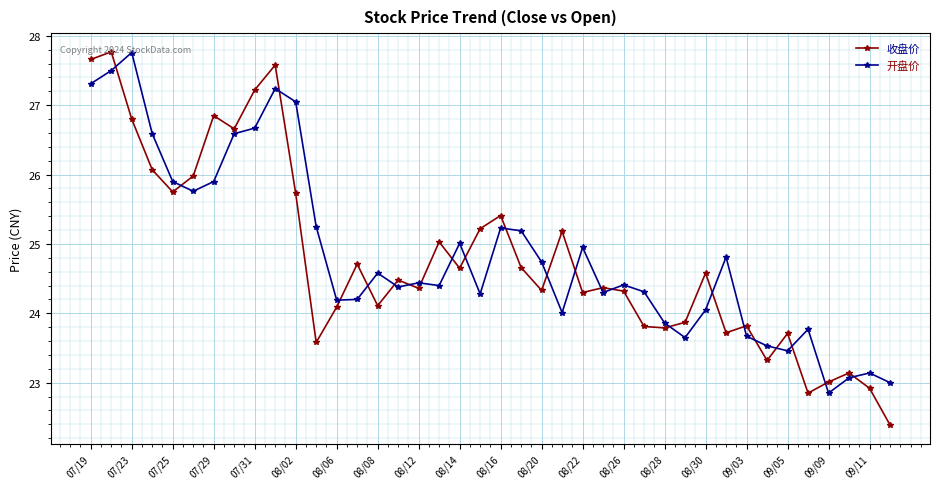

What is the minimum value for 收盘价?

22.4